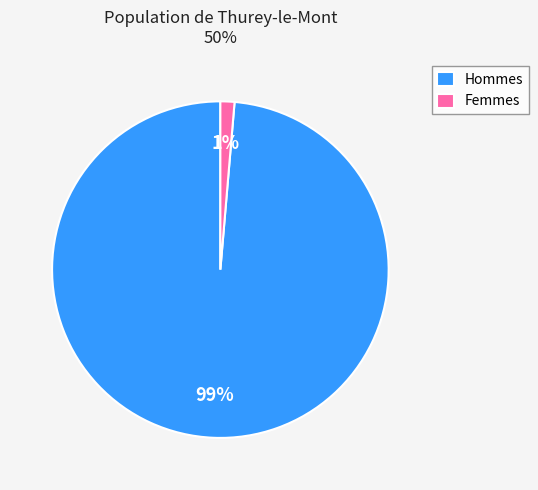

Count the number of slices in the pie.

2